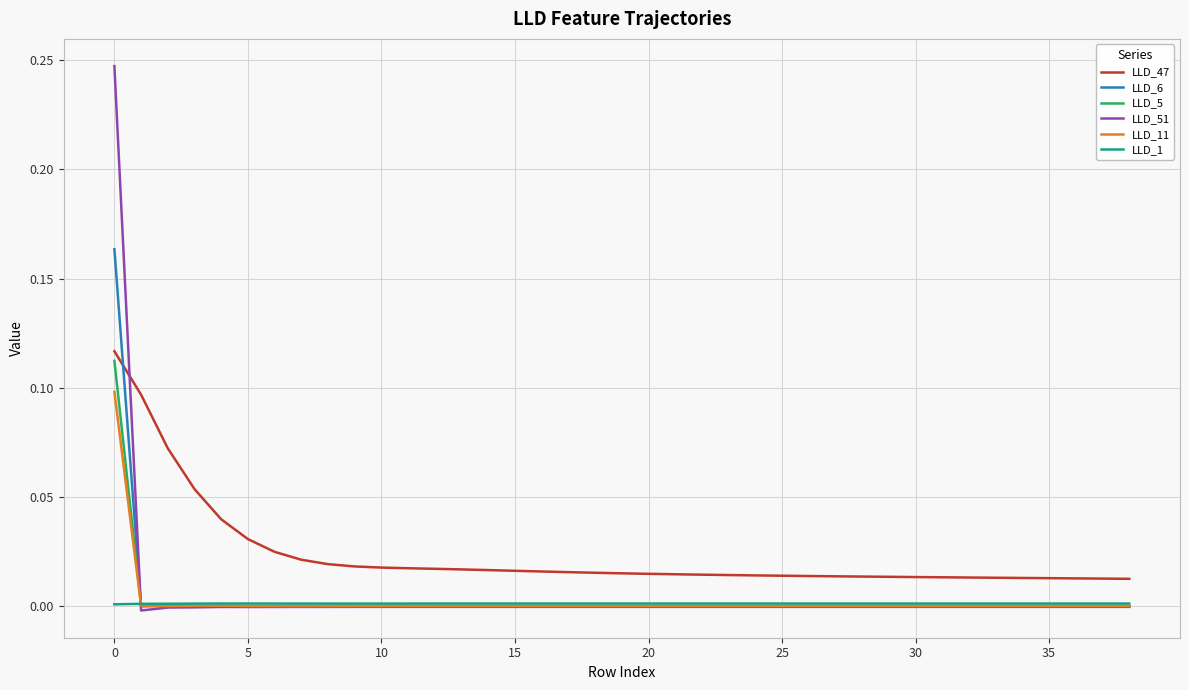

True or false: LLD_47 and LLD_1 intersect in this chart.

False